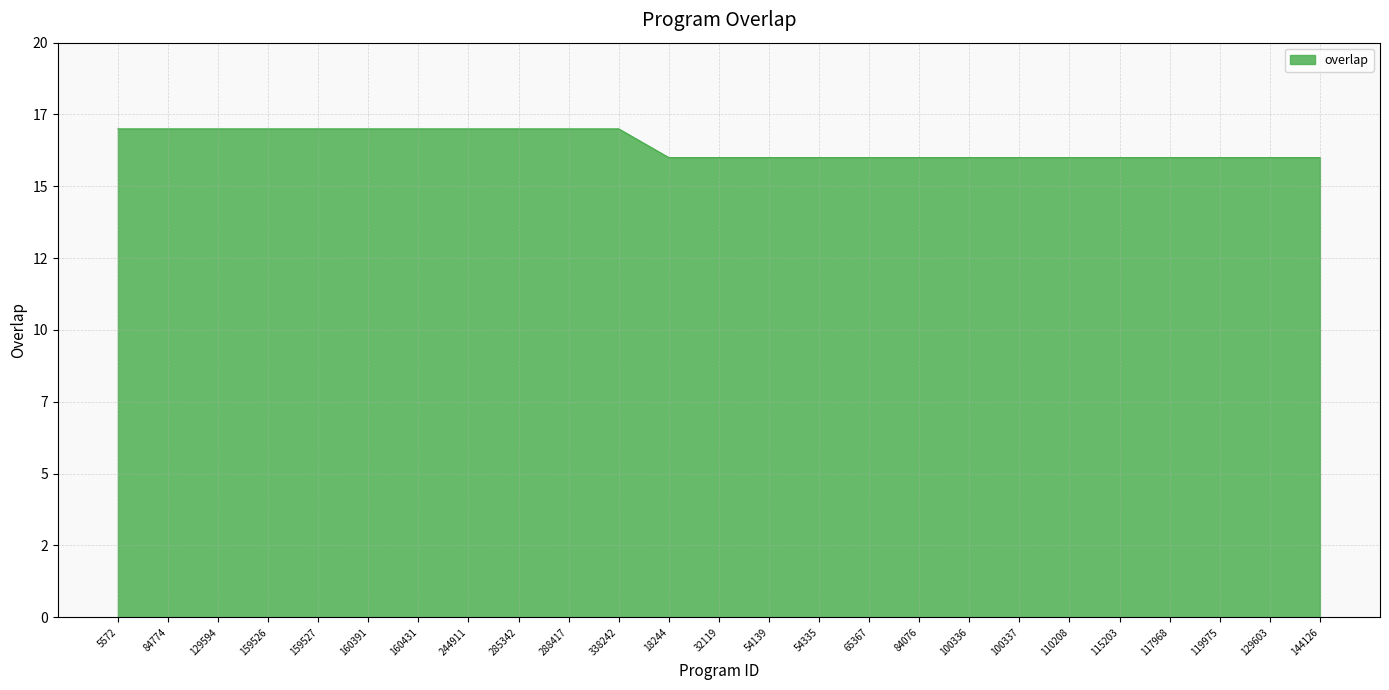

True or false: the data shows 11 at 159527.

False